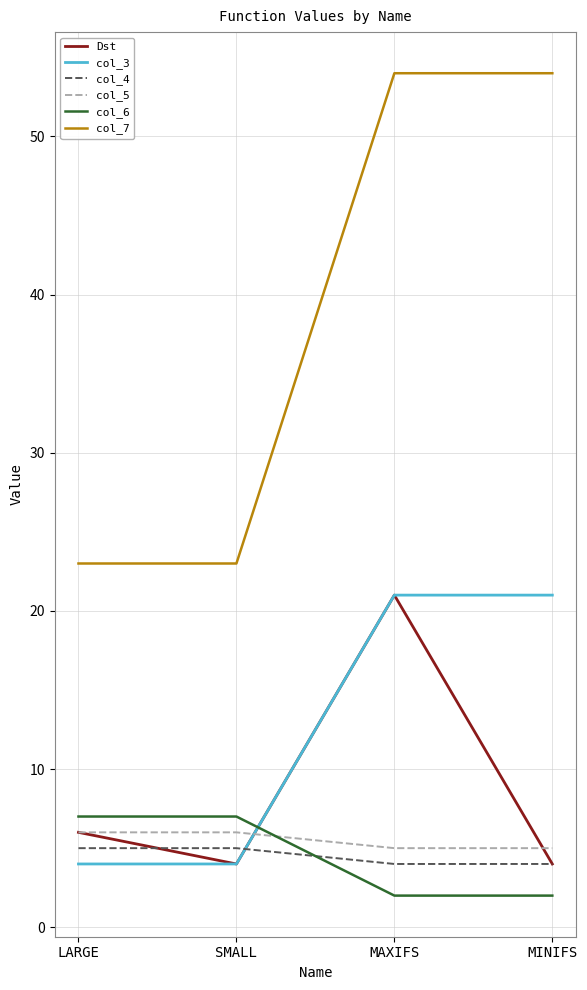

Is it true that col_3 equals 6 at SMALL?

False